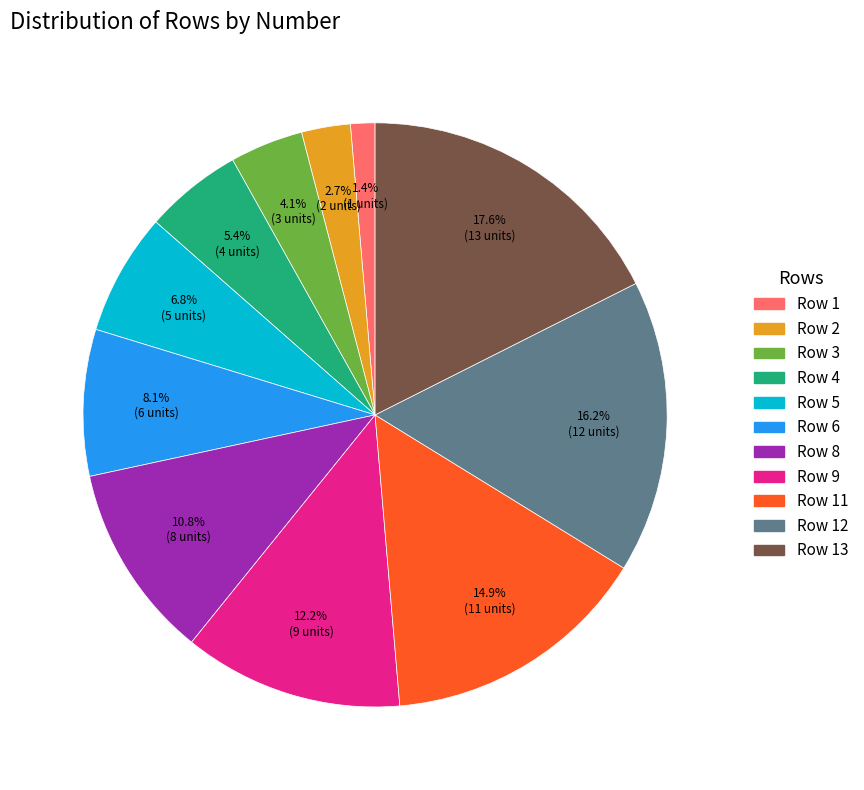

To the nearest percent, what is the difference between the largest and smallest slice percentages?

16%